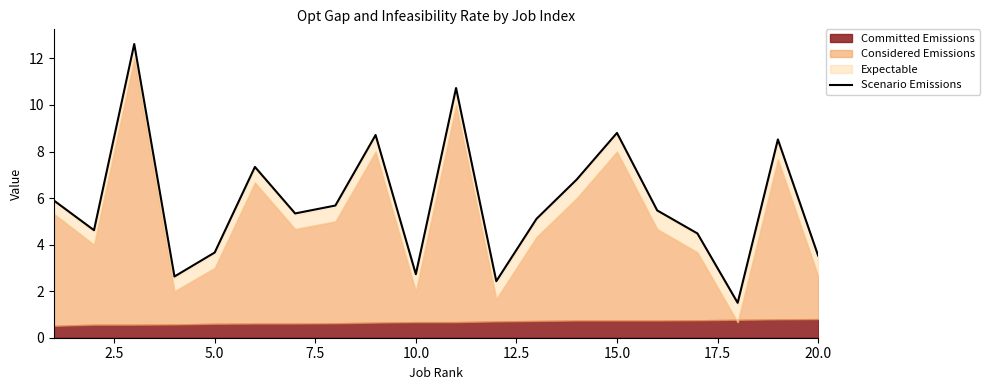

True or false: Scenario Emissions has a value of 8.8 at 15.0.

True